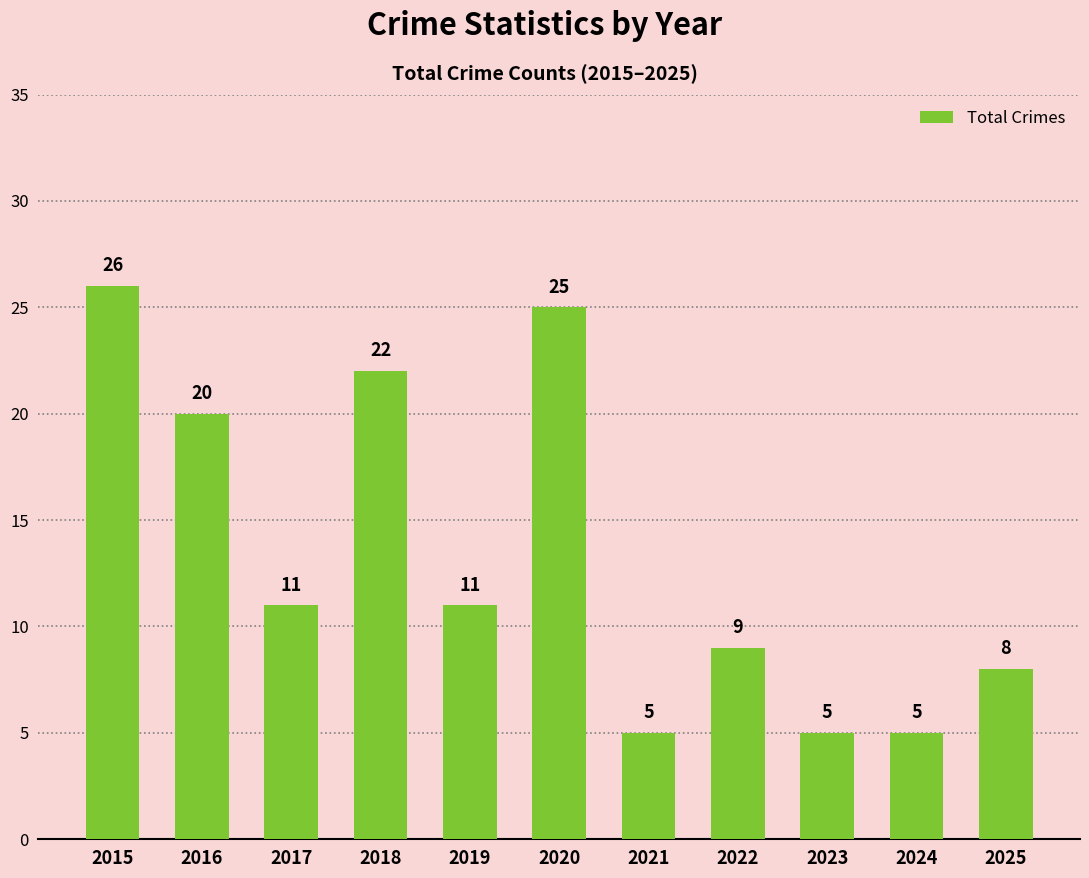

What is the minimum value shown in the chart?

5